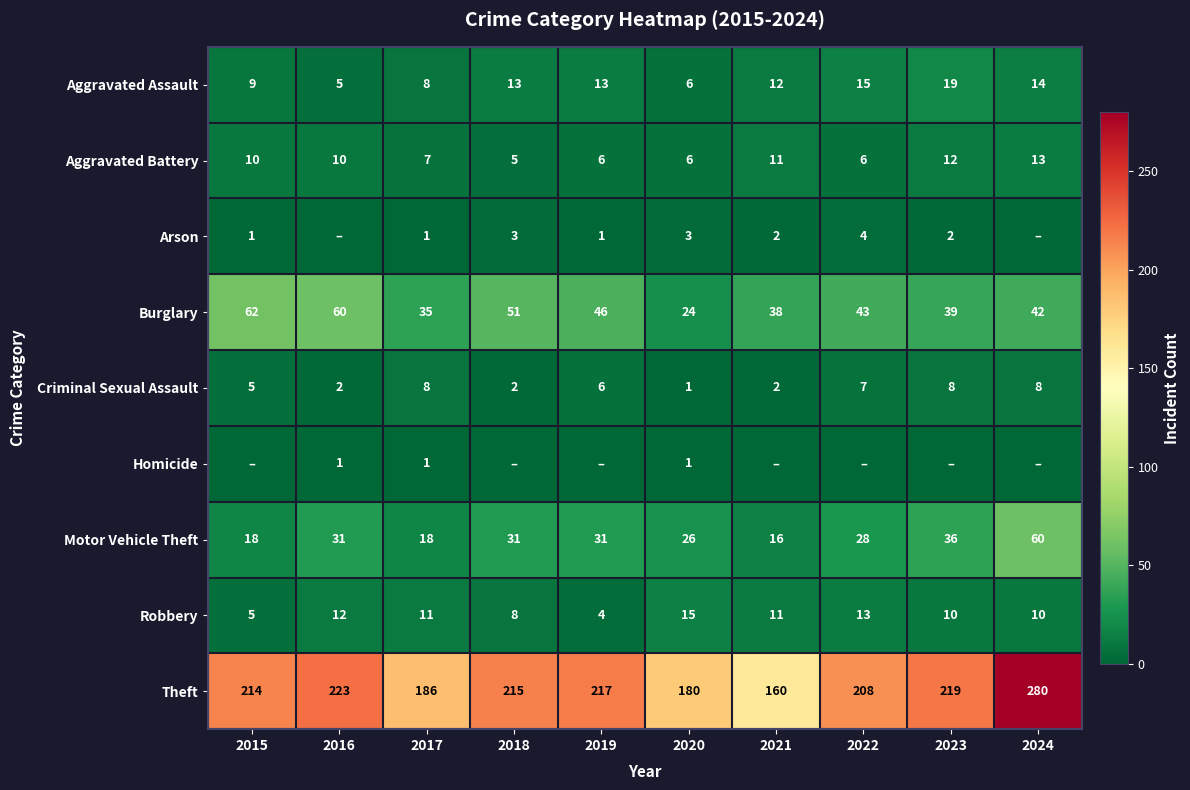

Where is Theft nearest to the value 220?

2023